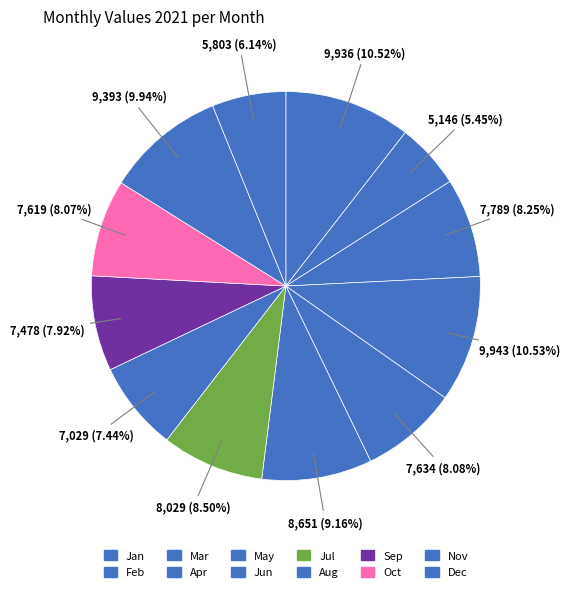

Count the number of slices in the pie.

12